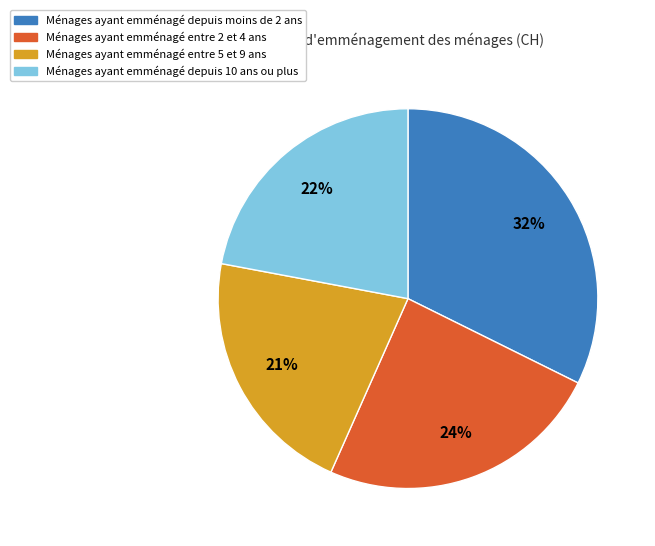

To the nearest percent, what is the difference between the largest and smallest slice percentages?

11%